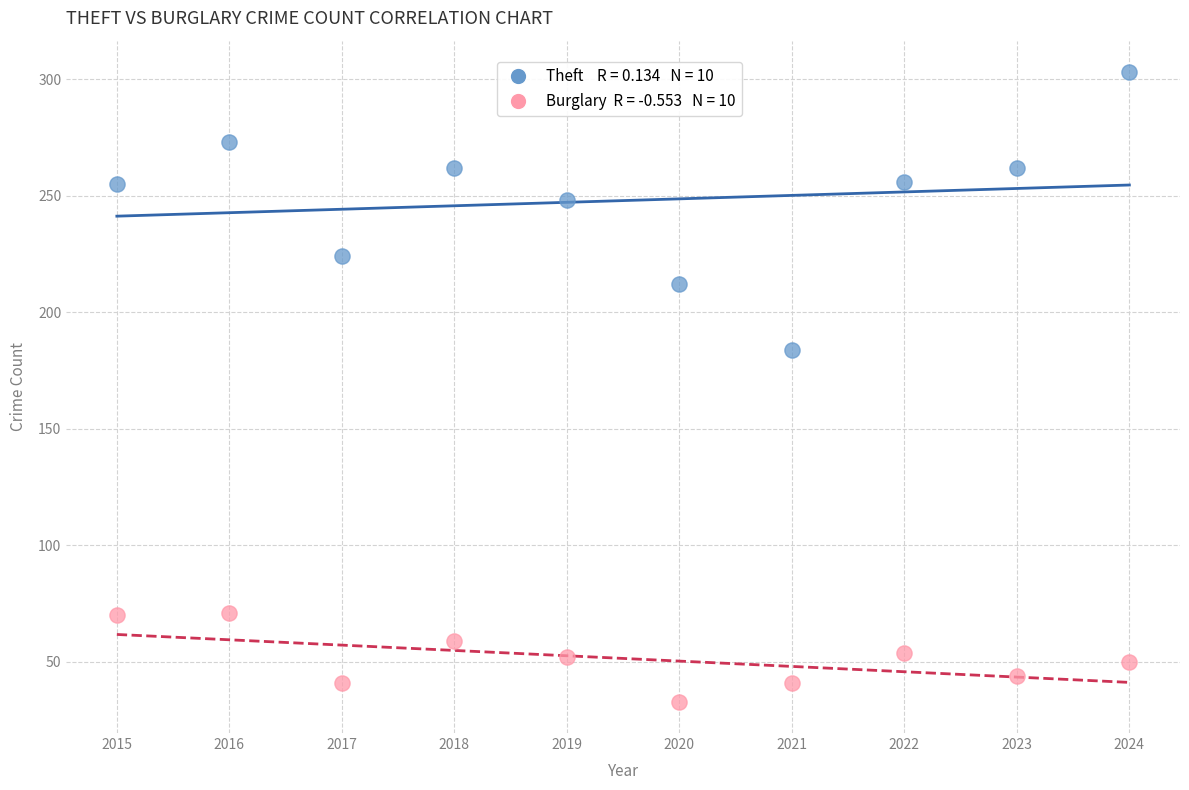

Across all data points, what is the range of Y values (max minus min)?

270